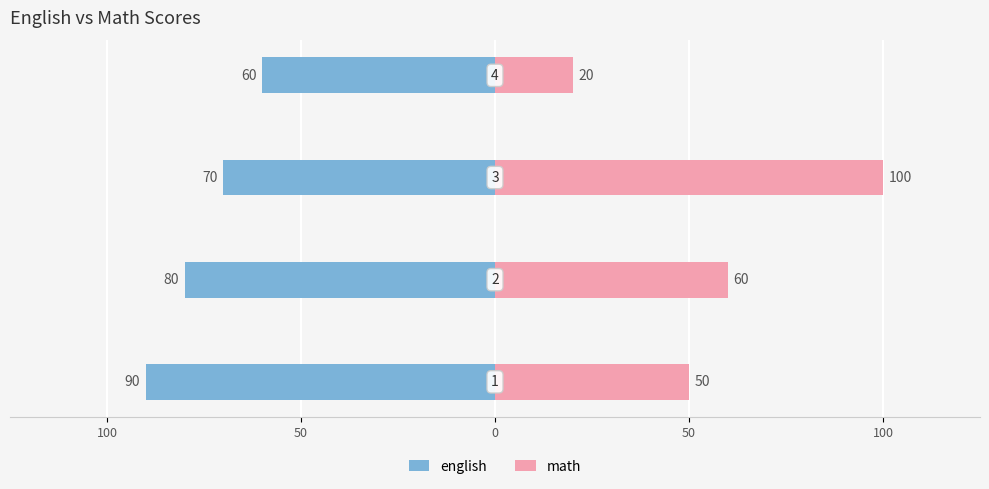

Count the number of data series in this chart.

2